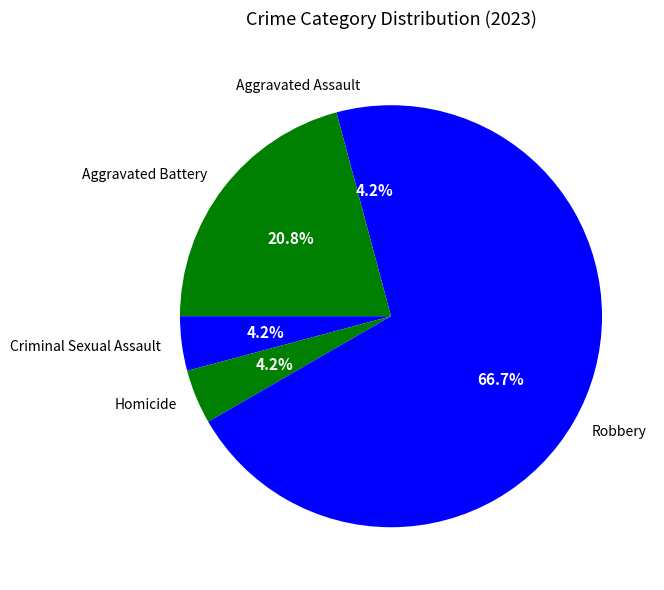

Between Homicide and Robbery, which is larger?

Robbery